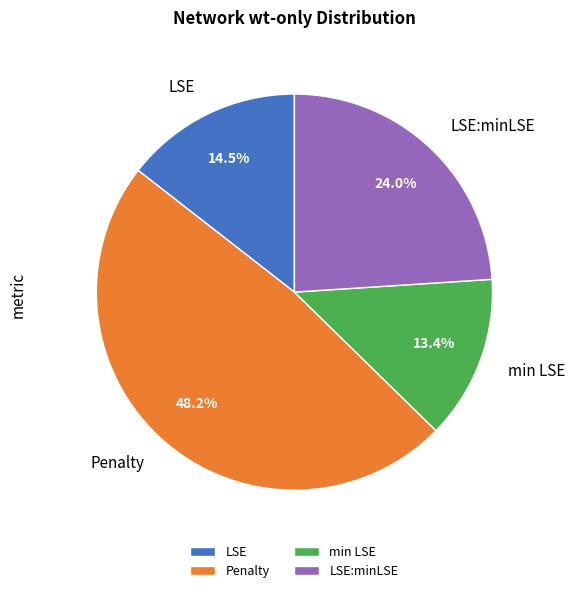

What is the smallest slice in the pie chart?

min LSE